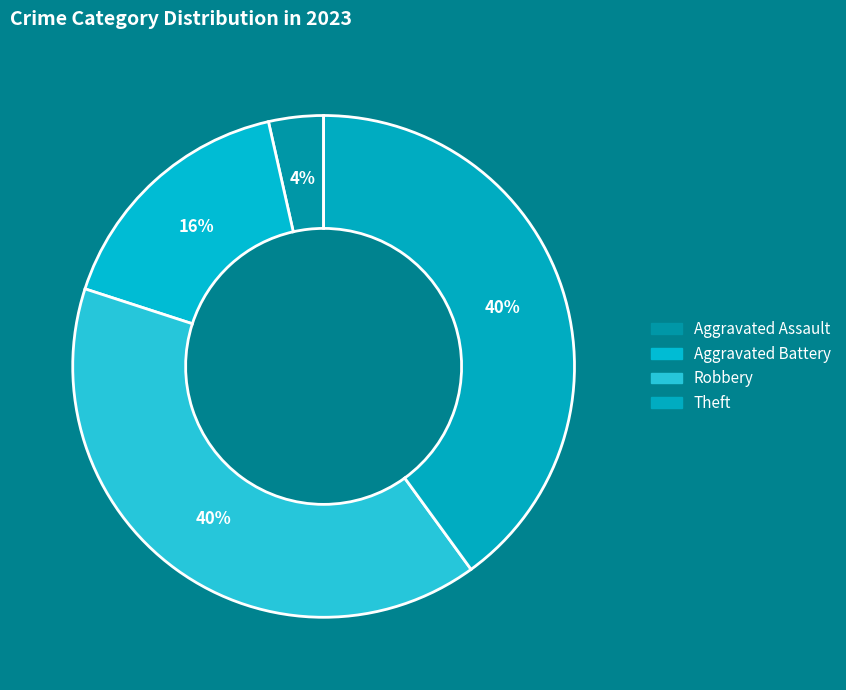

True or false: Robbery accounts for 28% of the total.

False